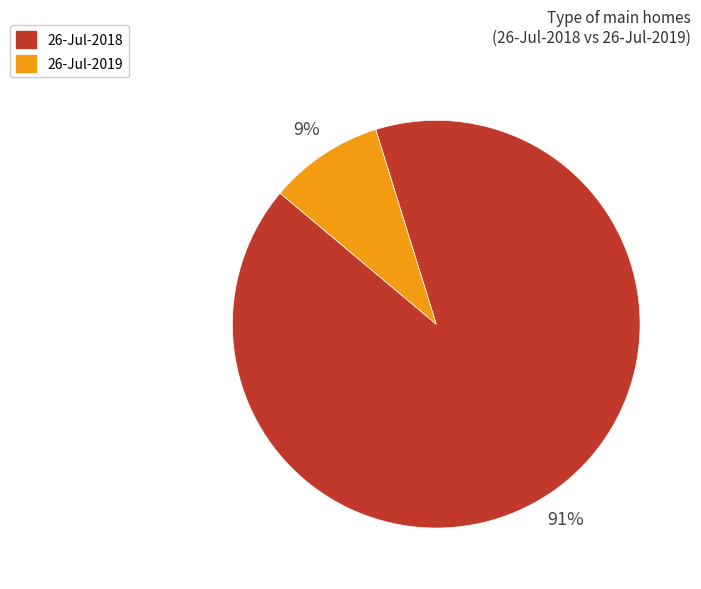

What percentage is the 26-Jul-2019 slice, to the nearest percent?

9%